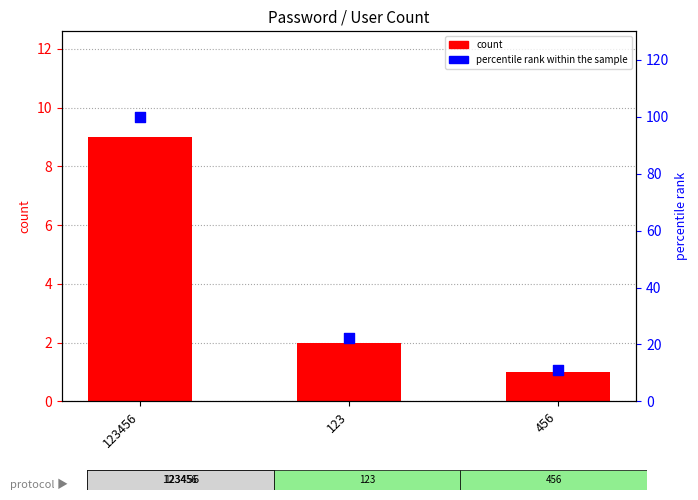

What is the total value across all series at 123456?

109.0